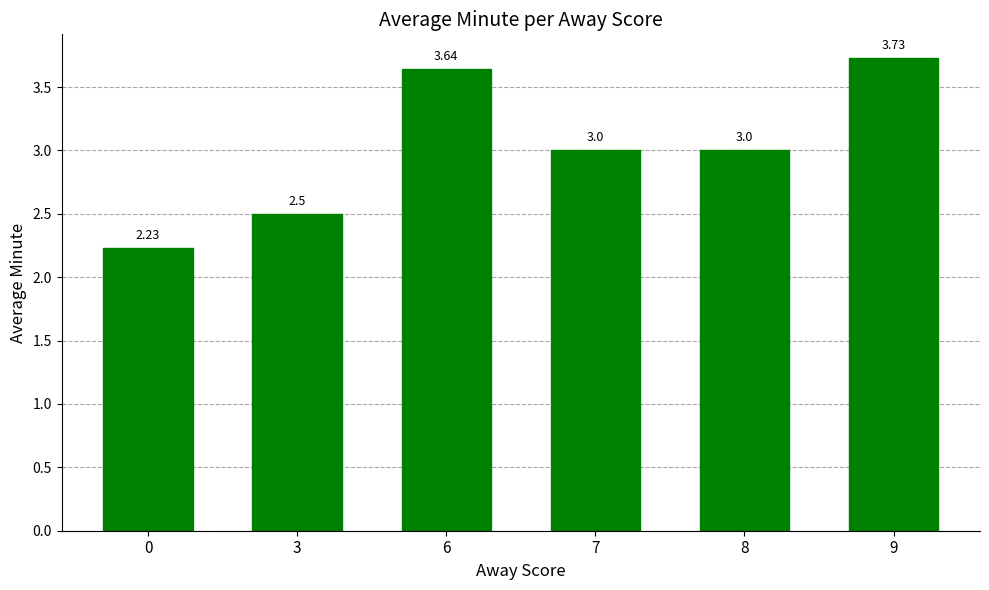

What is the average value?

3.0